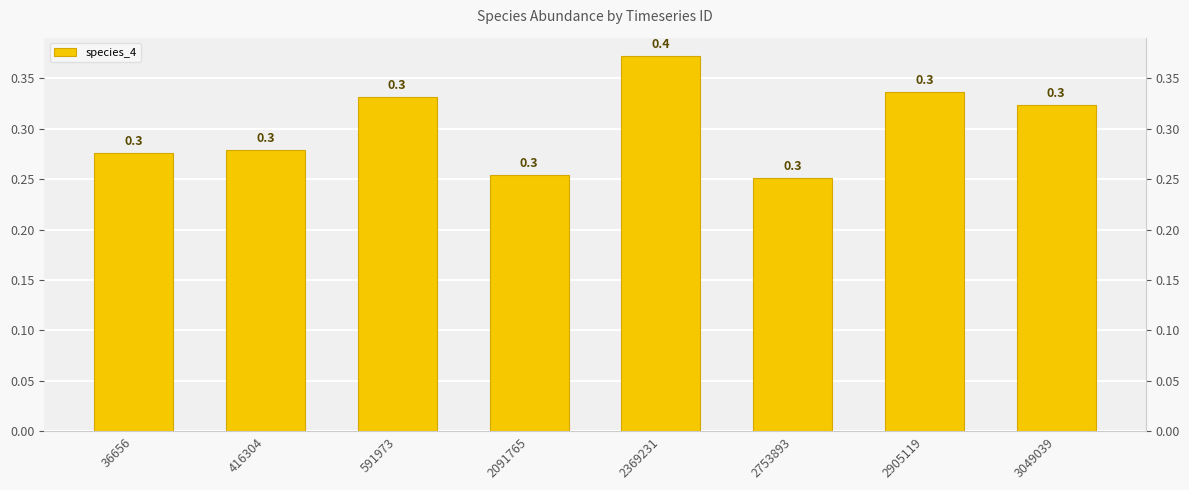

The chart shows a value of 0.1 at 2091765. True or false?

False